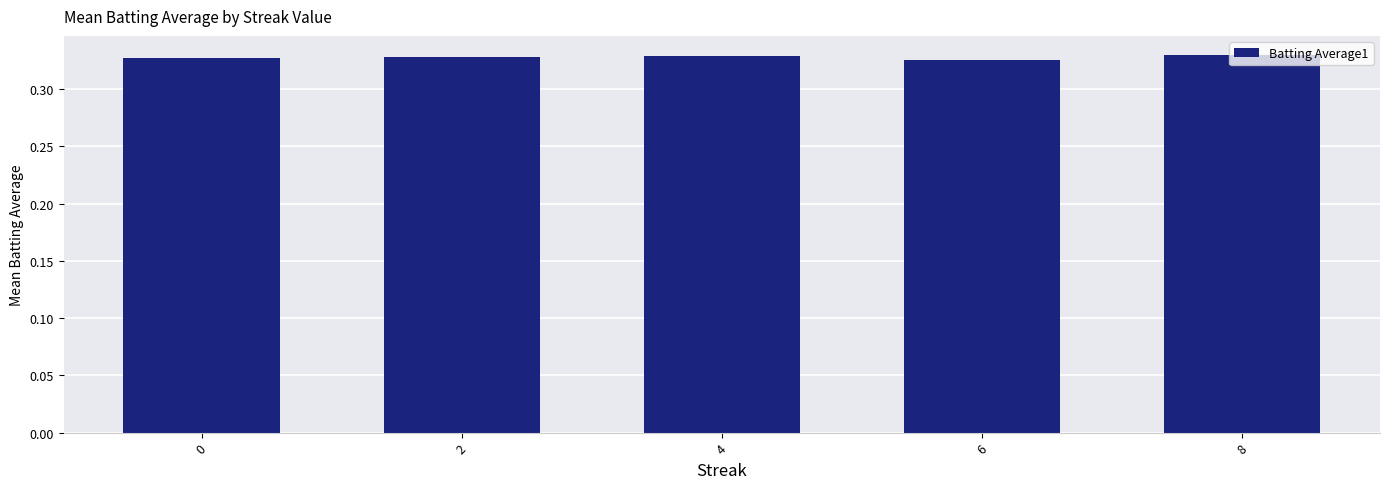

Count the values in the range 0 to 1.

5